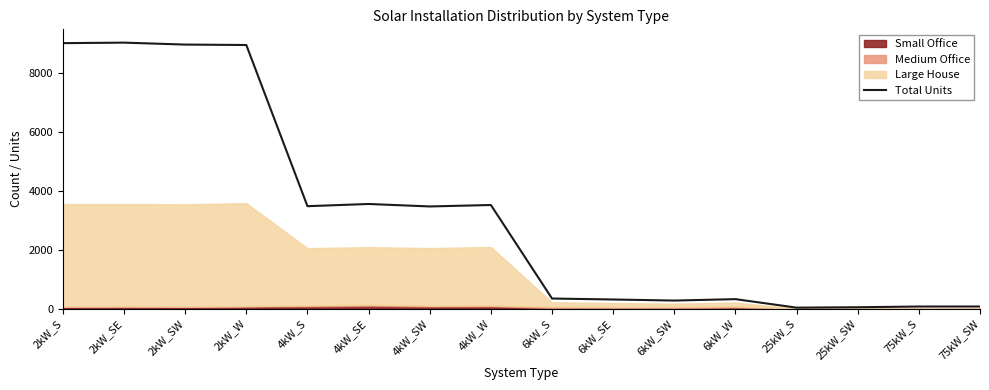

Reading right to left, extract all data points from this chart.

75kW_SW=74	75kW_S=73	25kW_SW=49	25kW_S=35	6kW_W=324	6kW_SW=276	6kW_SE=312	6kW_S=345	4kW_W=3523	4kW_SW=3474	4kW_SE=3558	4kW_S=3483	2kW_W=8960	2kW_SW=8975	2kW_SE=9041	2kW_S=9024